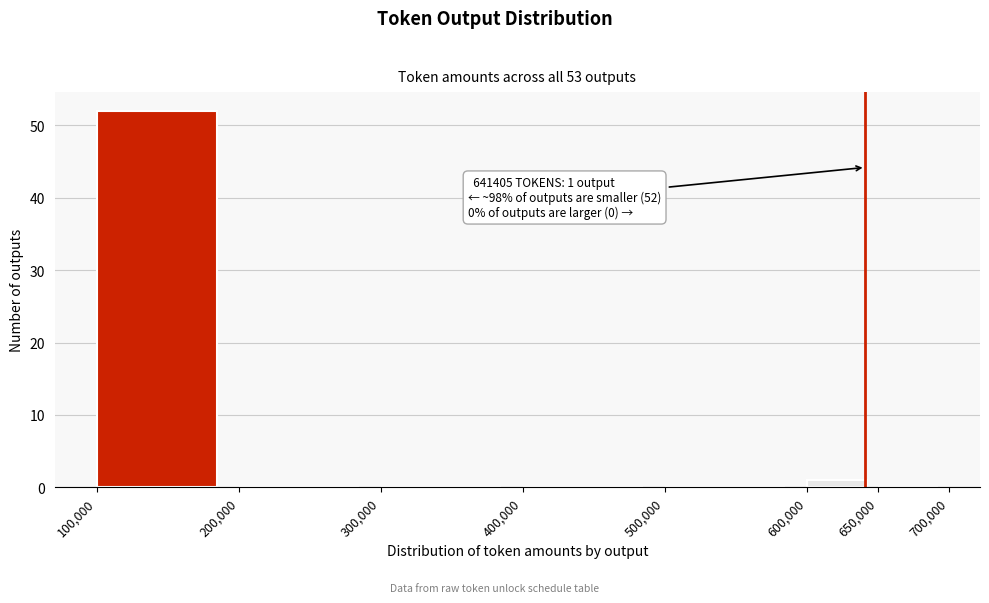

Over which range of the x-axis is the bar tallest?

100,000 to 200,000